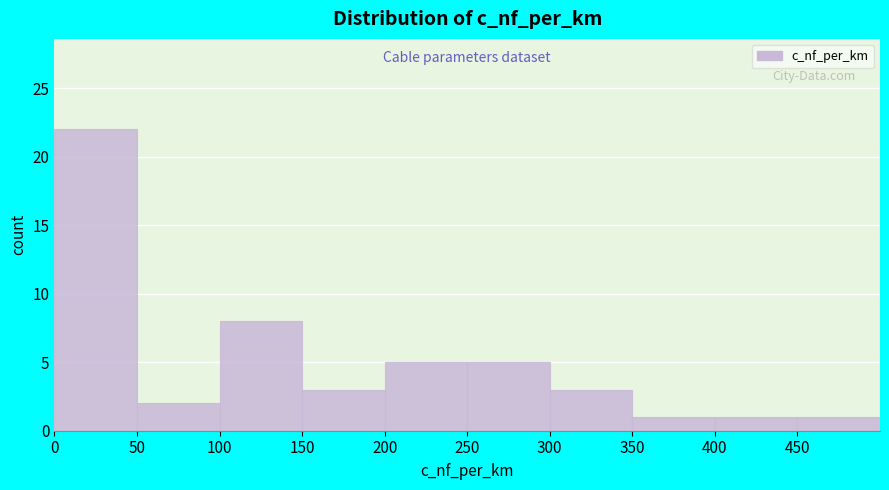

Over which range of the x-axis is the bar tallest?

0 to 50